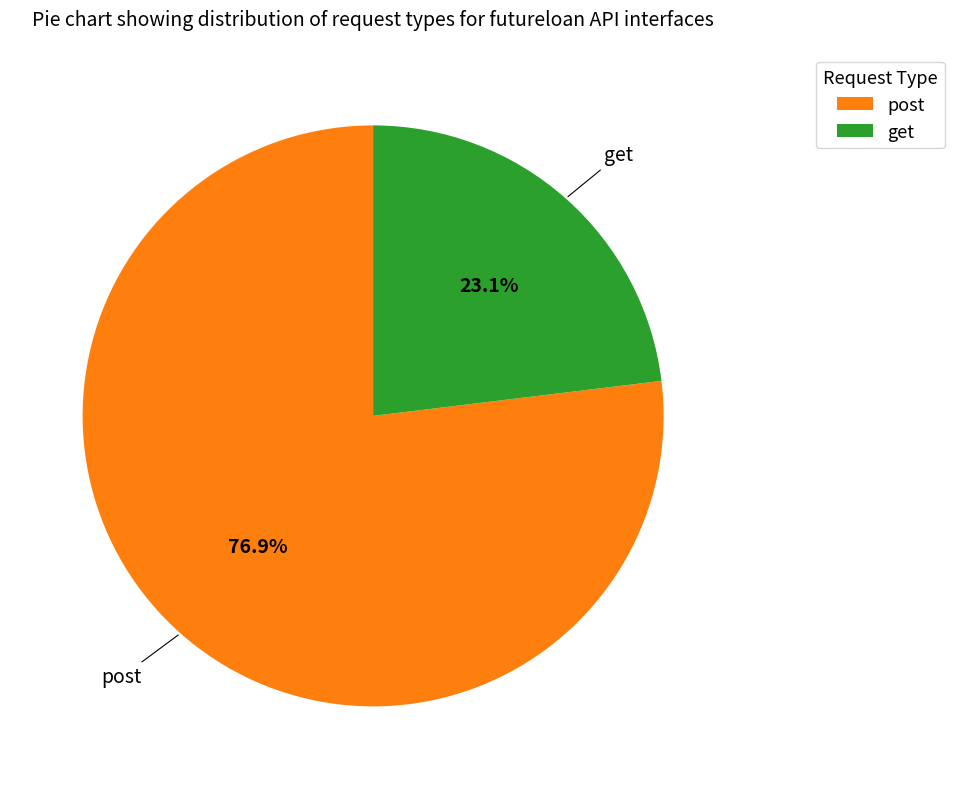

What is the majority slice?

post